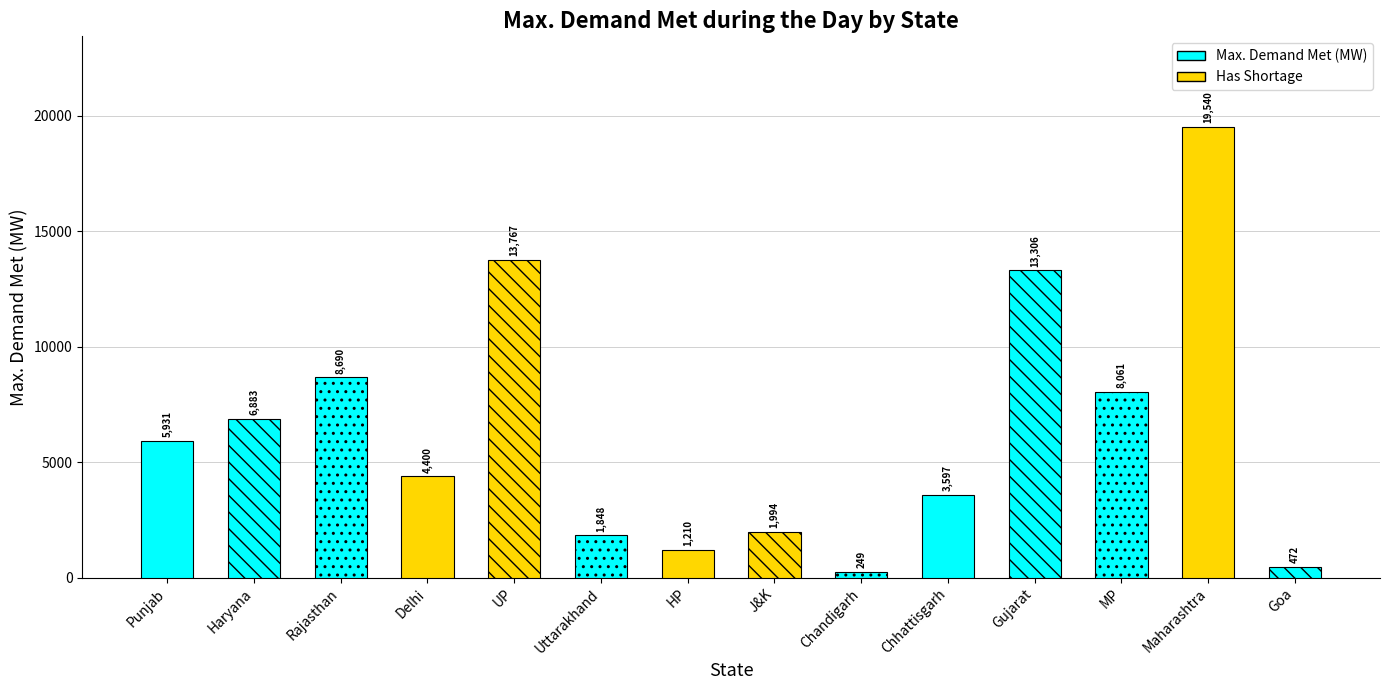

Rank the categories by value from highest to lowest.

Maharashtra, UP, Gujarat, Rajasthan, MP, Haryana, Punjab, Delhi, Chhattisgarh, J&K, Uttarakhand, HP, Goa, Chandigarh